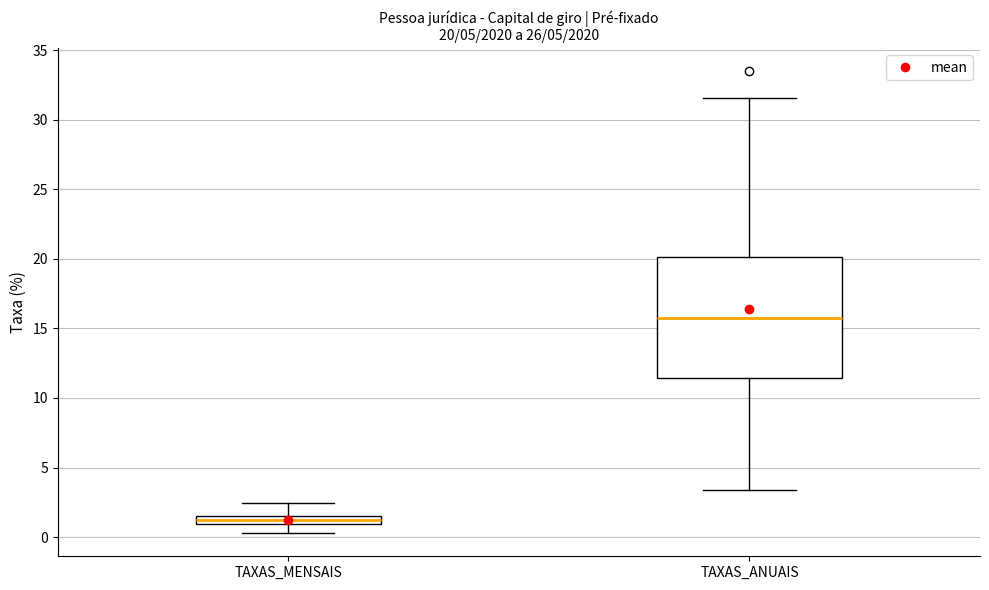

Which box is the tallest, from its lower edge to its upper edge?

TAXAS_ANUAIS